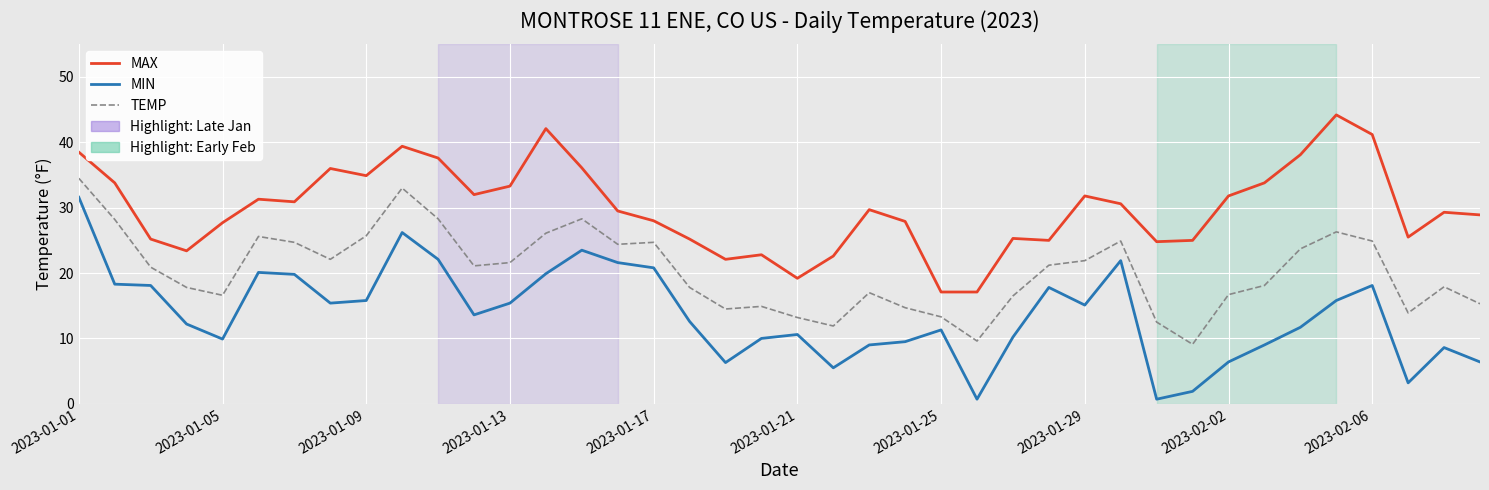

List the series in order of their overall mean, highest first.

MAX, TEMP, MIN